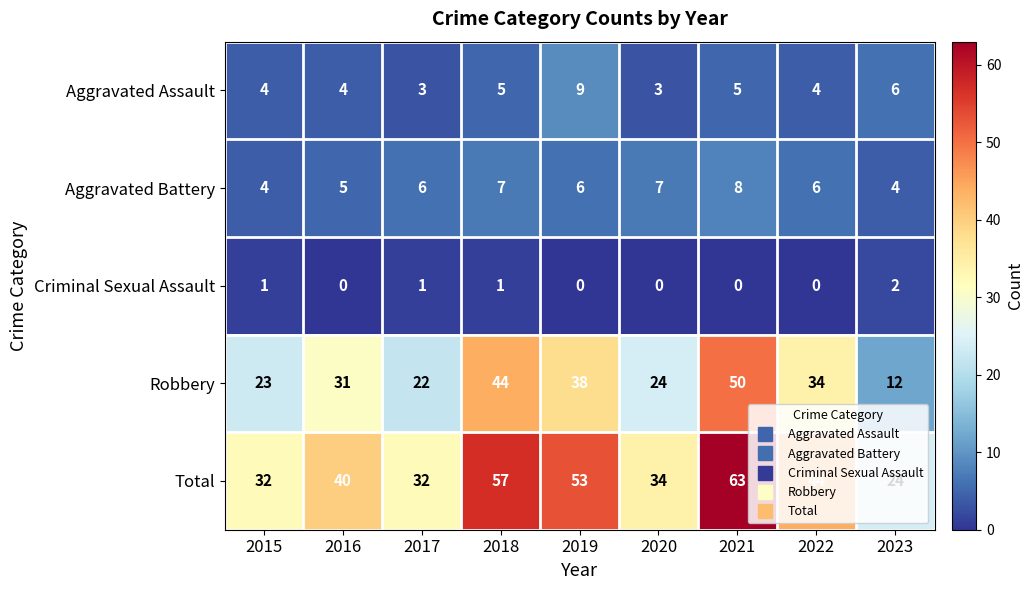

Which series has the largest total across all categories?

Total